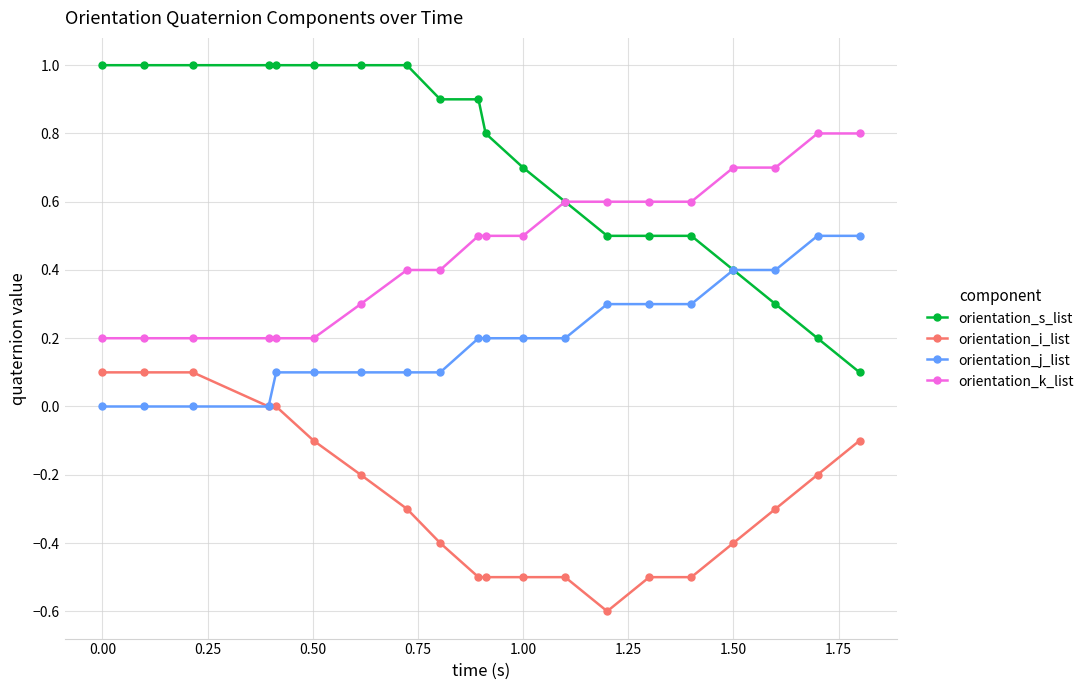

What is the difference between the maximum and minimum values in the orientation_i_list series?

0.7